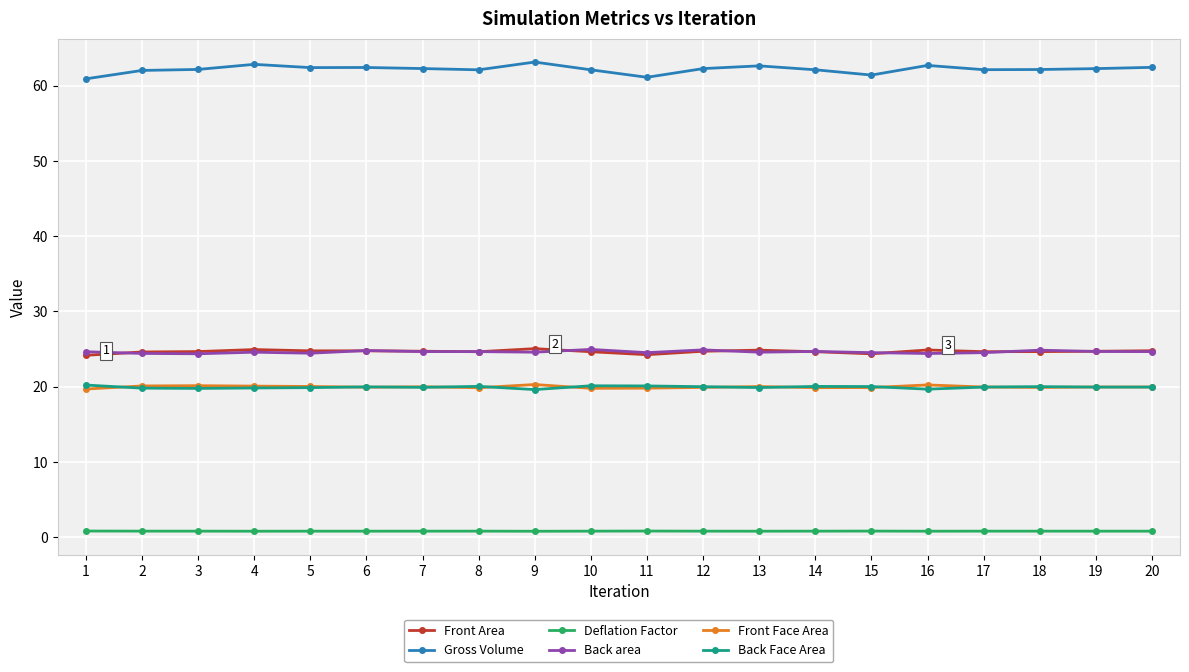

True or false: Front Area has more than 2 interior local peaks.

True